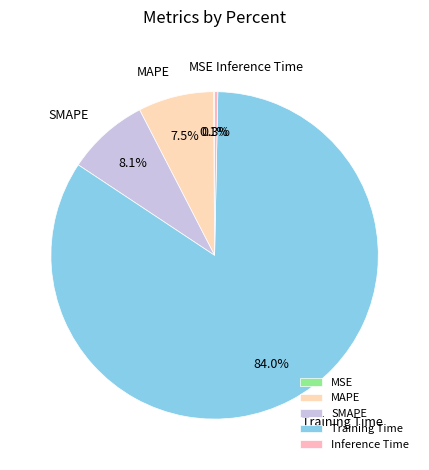

Do SMAPE and Training Time together represent more than half of the pie?

Yes